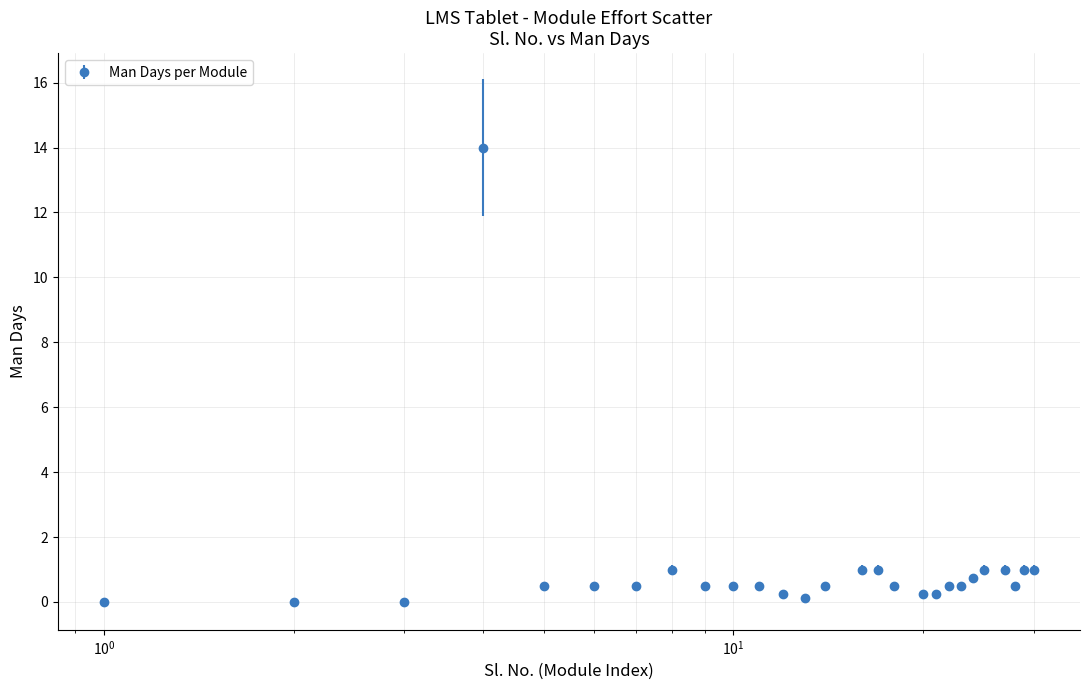

What is the maximum value shown in the chart?

14.0